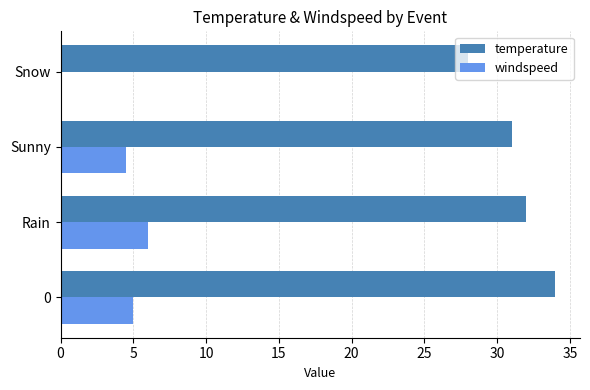

What is the approximate value of temperature at Sunny?

31.0